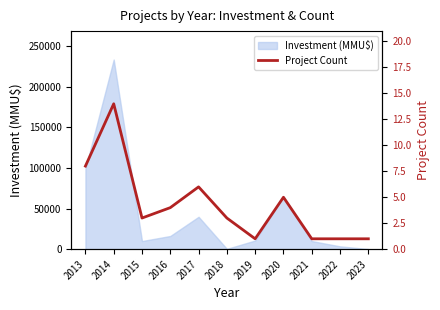

Is it true that the value at 2023 is 1?

True